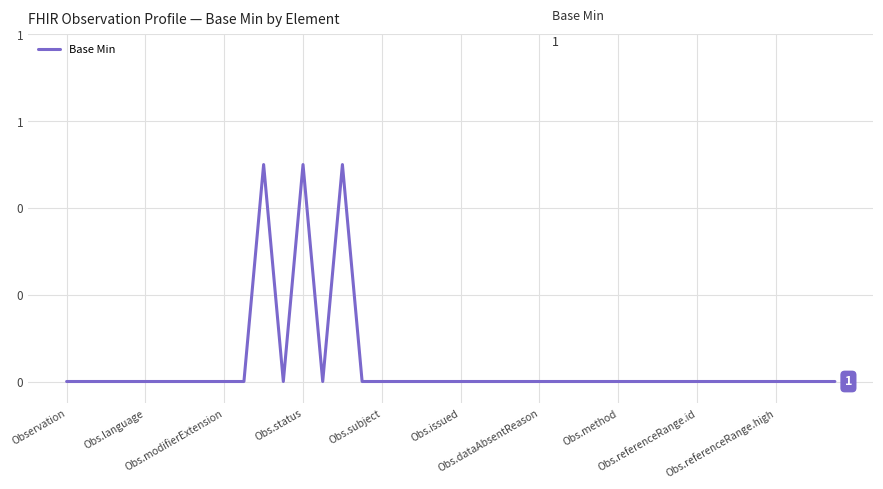

Does the chart display data point markers on the line(s)?

No